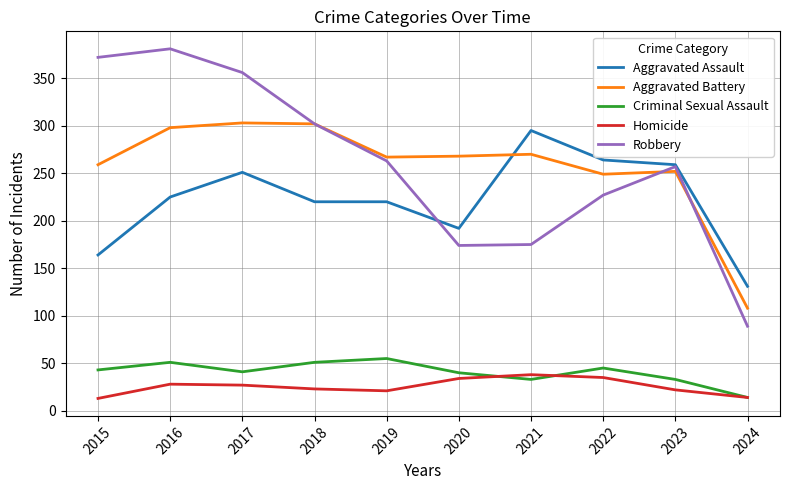

What is the total value across all series at 2021?

811